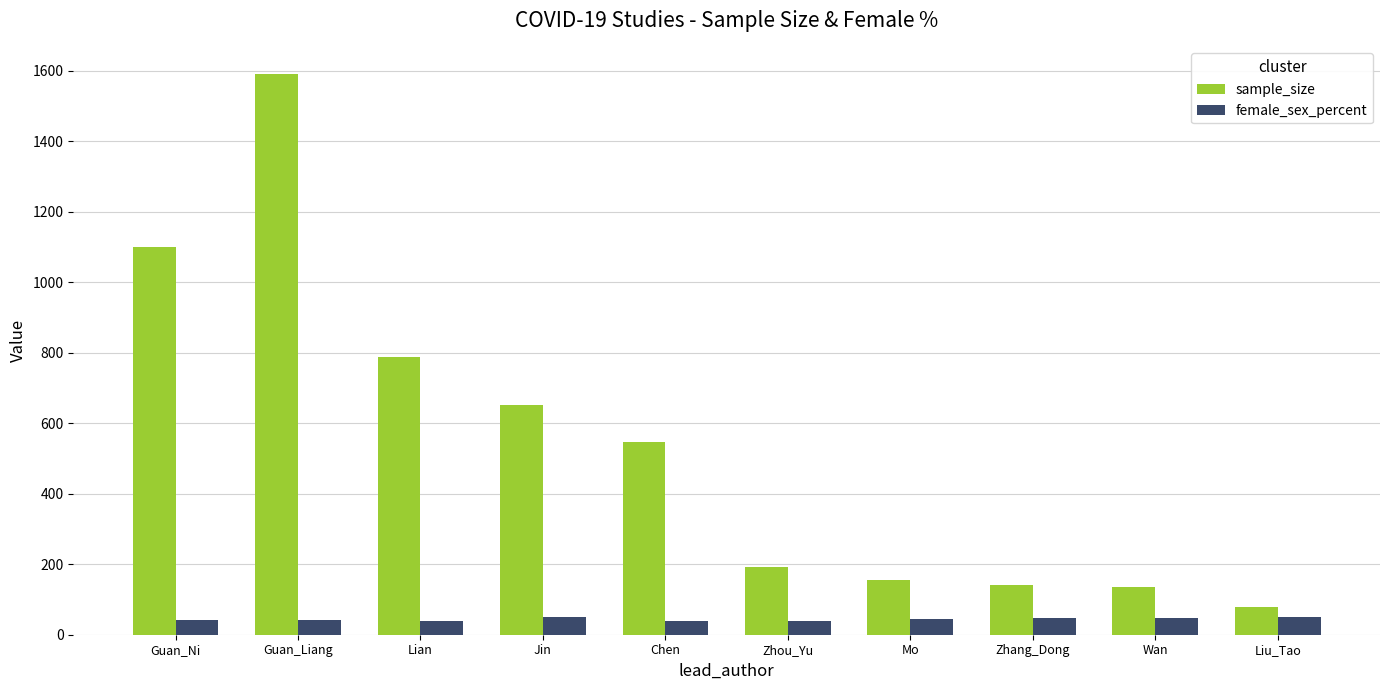

At which category is the sum across all series the highest?

Guan_Liang